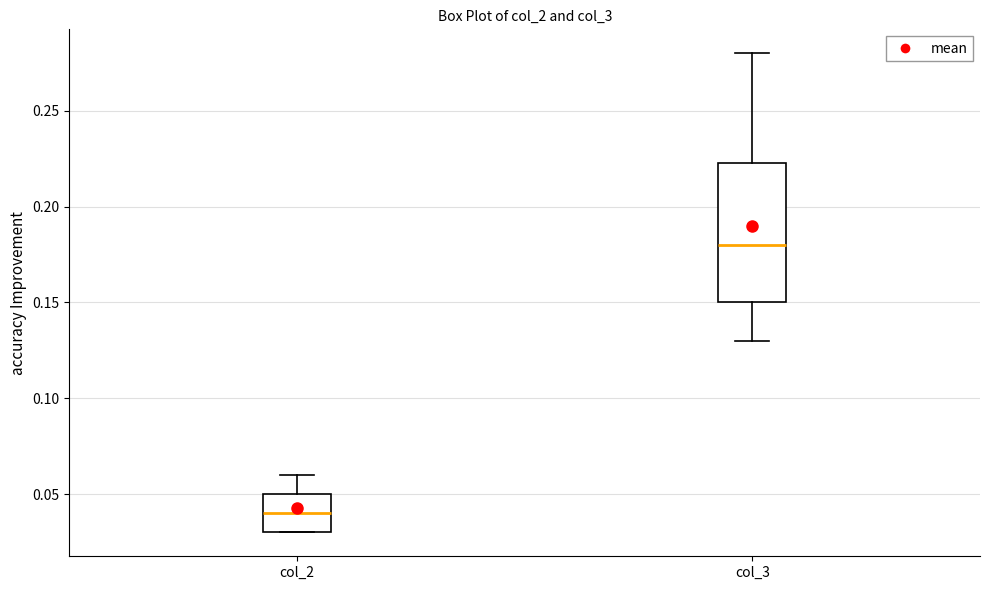

Which box is the tallest, from its lower edge to its upper edge?

col_3